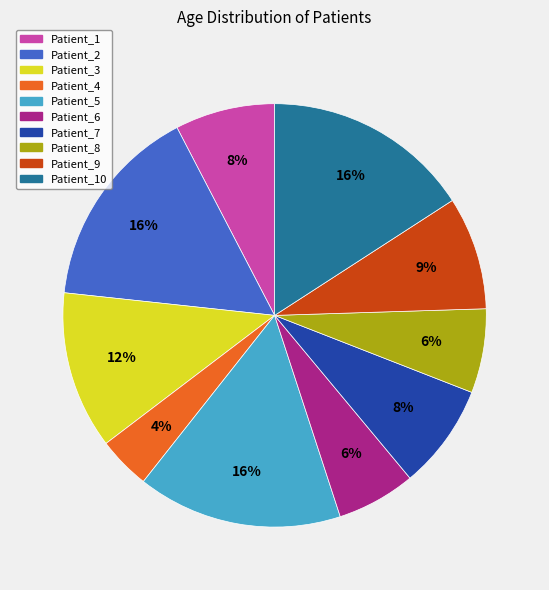

To the nearest percent, what is the difference between the largest and smallest slice percentages?

12%